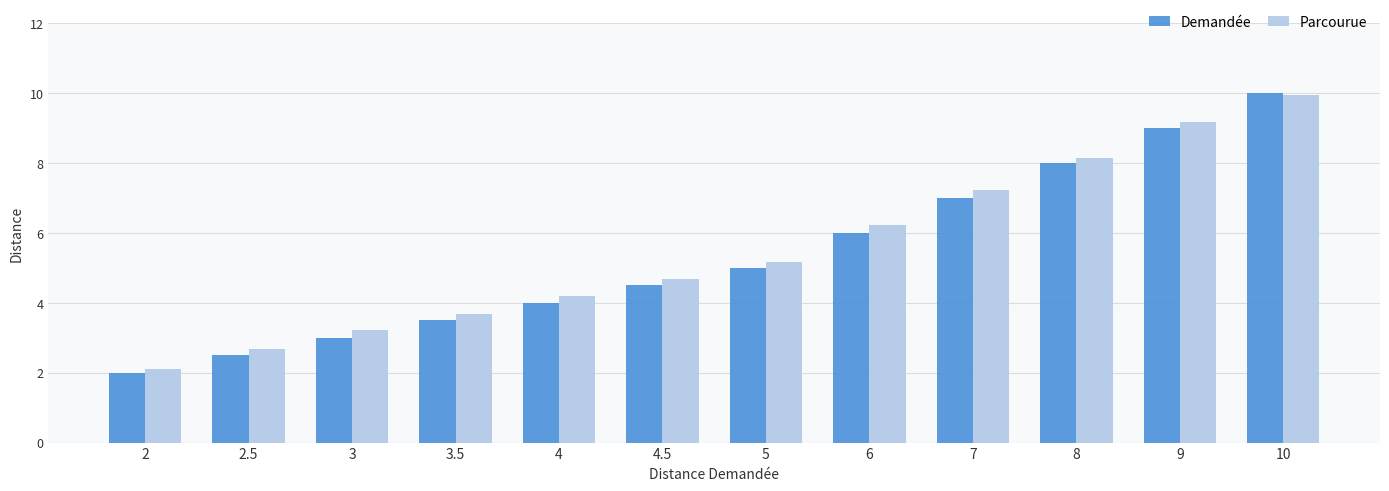

Reading right to left, list all the values displayed in this chart.

Demandée: 10=10.0	9=9.0	8=8.0	7=7.0	6=6.0	5=5.0	4.5=4.5	4=4.0	3.5=3.5	3=3.0	2.5=2.5	2=2.0
Parcourue: 10=10.0	9=9.2	8=8.2	7=7.2	6=6.2	5=5.2	4.5=4.7	4=4.2	3.5=3.7	3=3.2	2.5=2.7	2=2.1